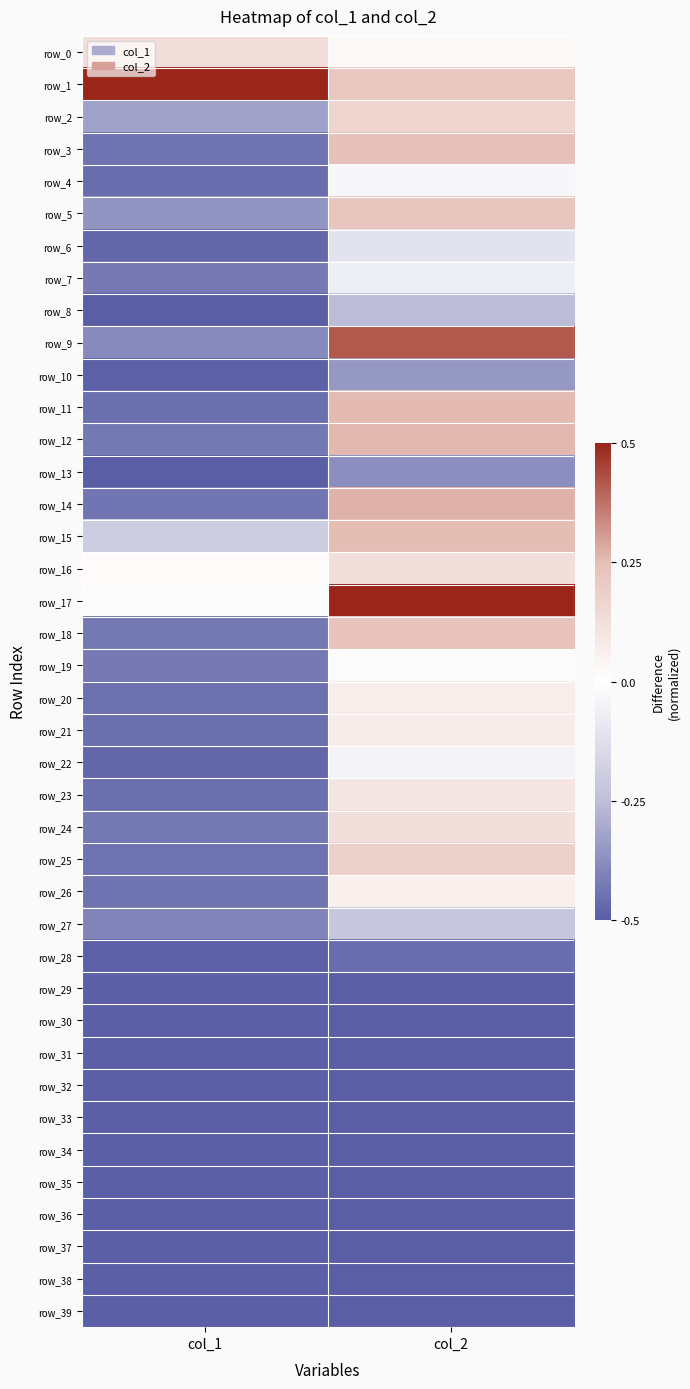

What is the difference between the row_2 values at col_1 and col_2?

0.5